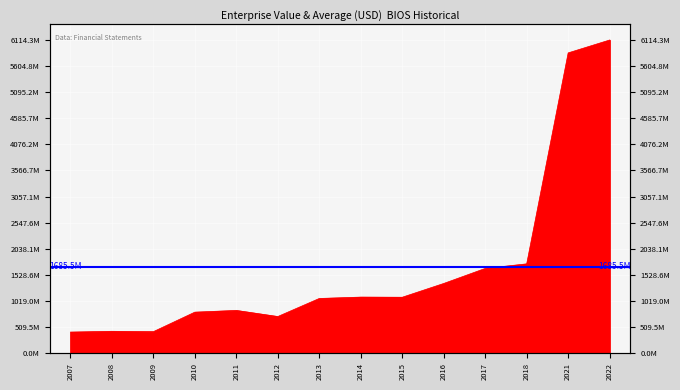

At which label does the data first exceed 1091660000?

2014